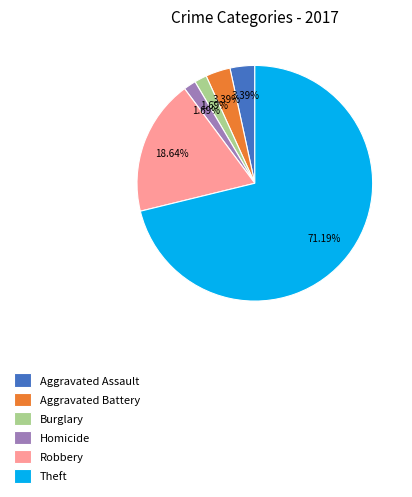

To the nearest percent, what portion does Theft represent?

71%